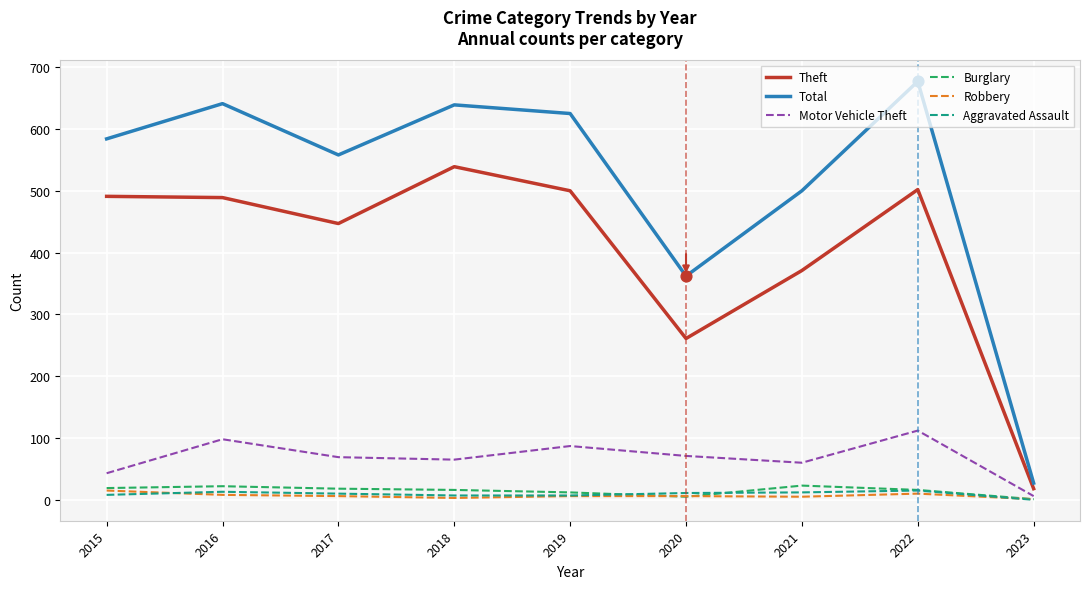

Is the value of Aggravated Assault at 2021 greater than the value of Motor Vehicle Theft at 2017?

No